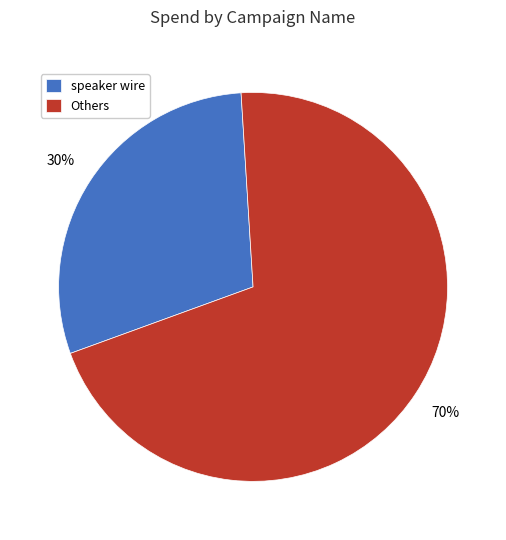

Does any single category account for the majority?

Yes